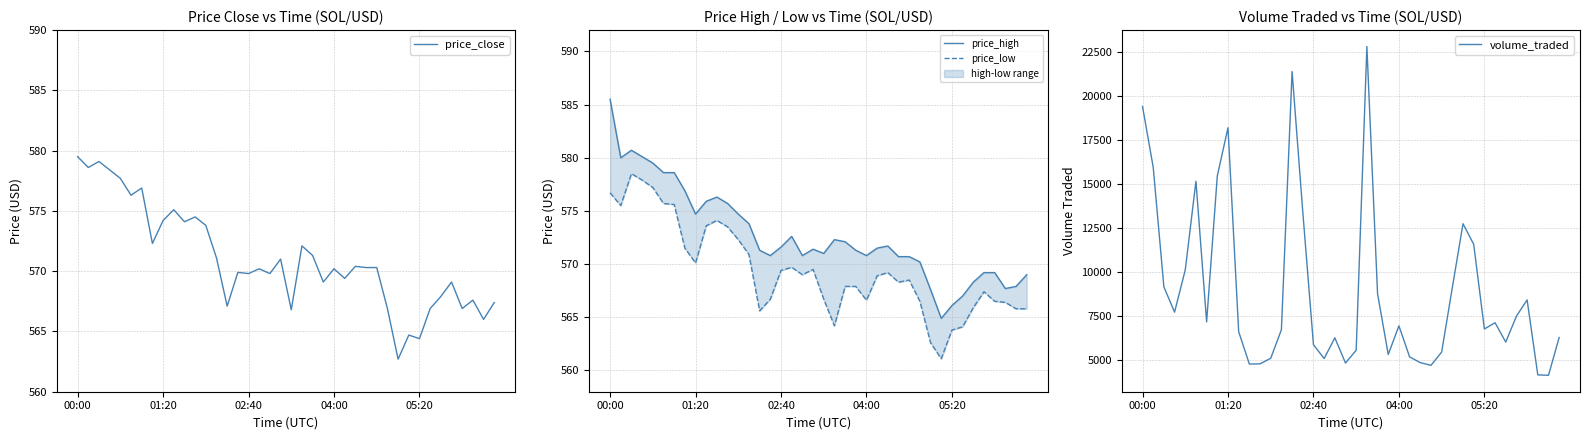

What is the value of the price_low point at the 1st from the left?

576.7